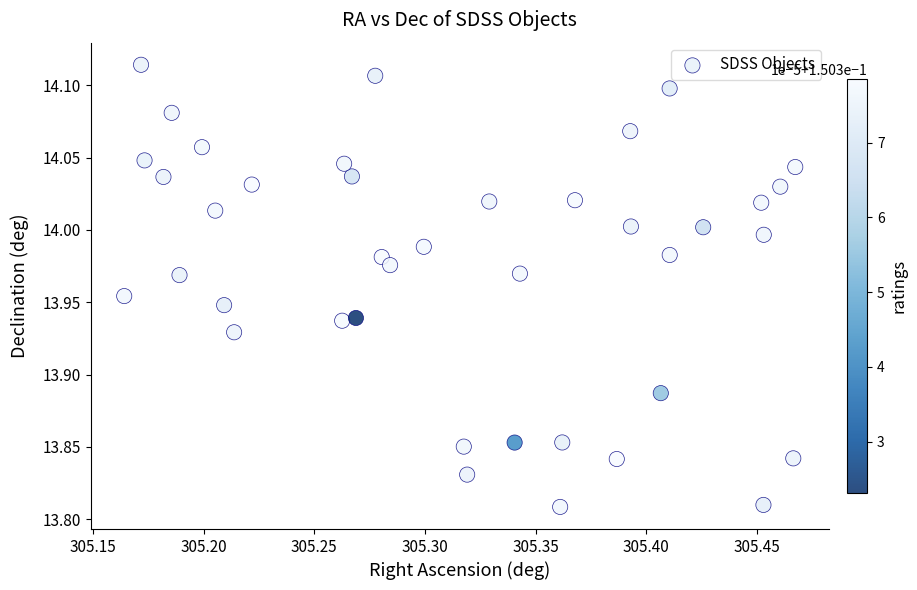

What is the range of Y values (max minus min)?

0.3